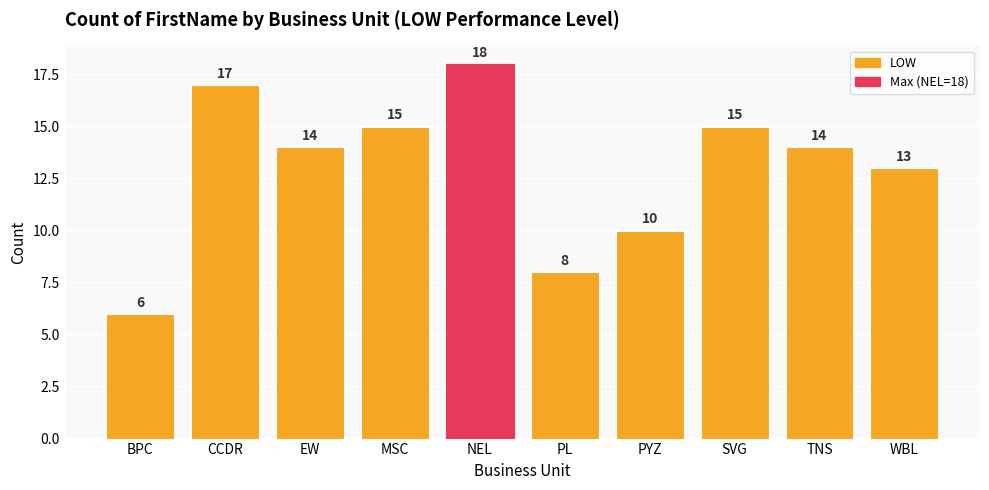

How many bars are there in total?

10